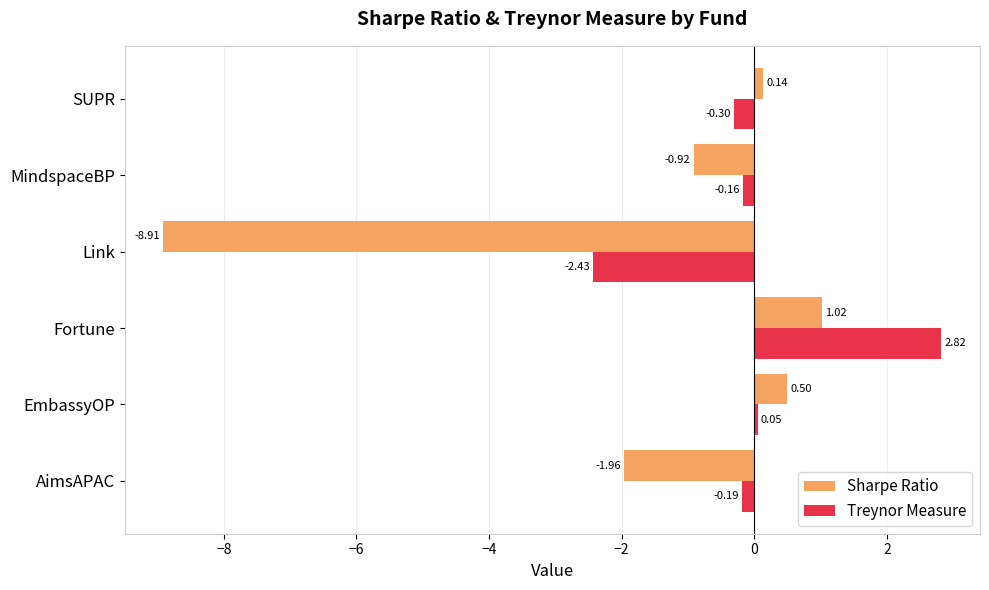

What is the sum of the Sharpe Ratio values at EmbassyOP and SUPR?

0.6